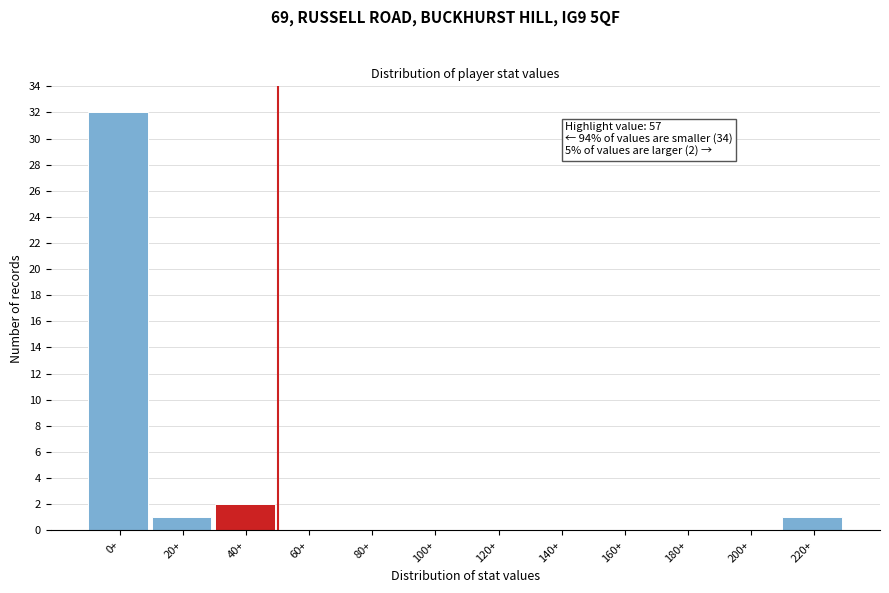

Reading left to right, extract all data points from this chart.

0+=32	20+=1	40+=2	60+=0	80+=0	100+=0	120+=0	140+=0	160+=0	180+=0	200+=0	220+=1